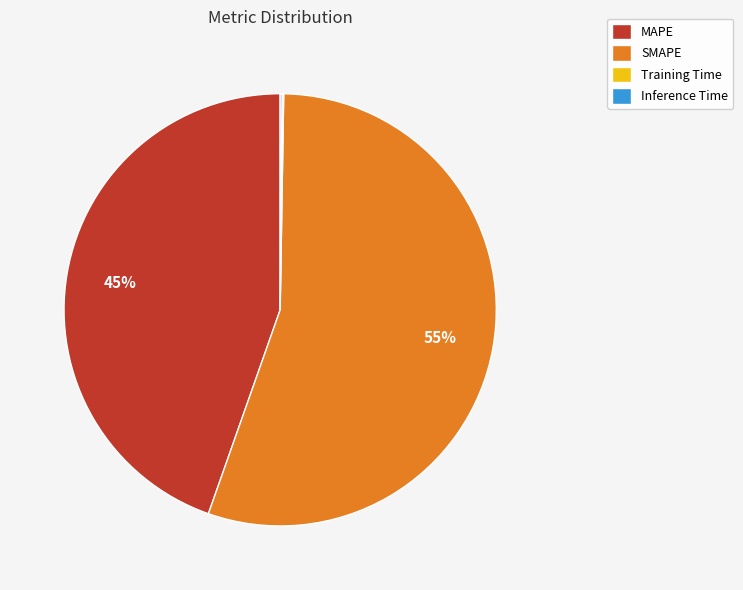

Which slice is the largest?

SMAPE